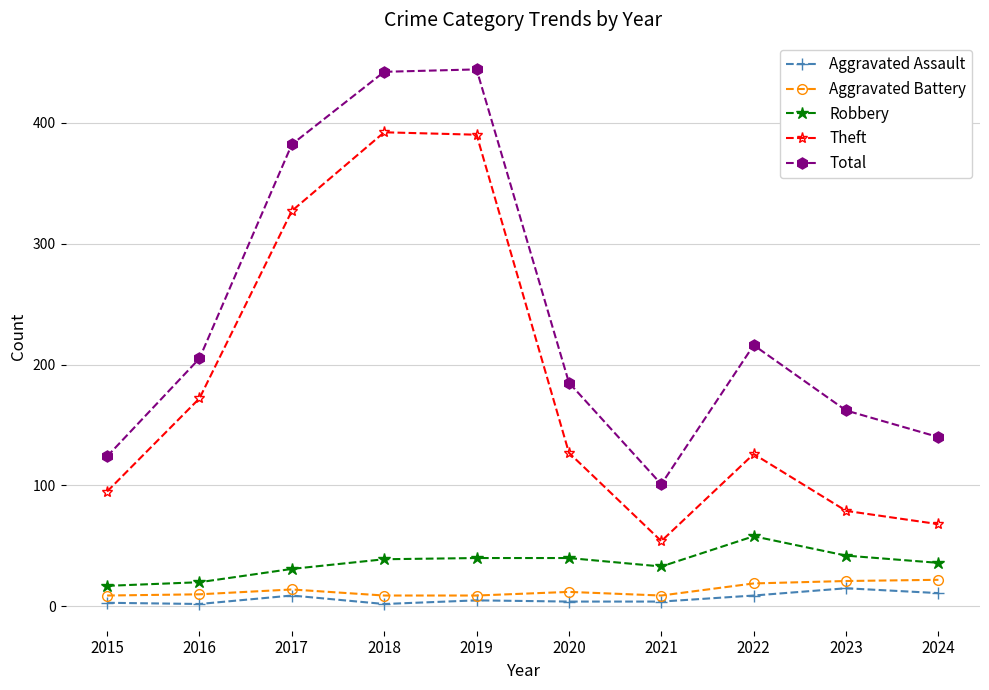

What is the value of the Aggravated Battery point at the 10th from the left?

22